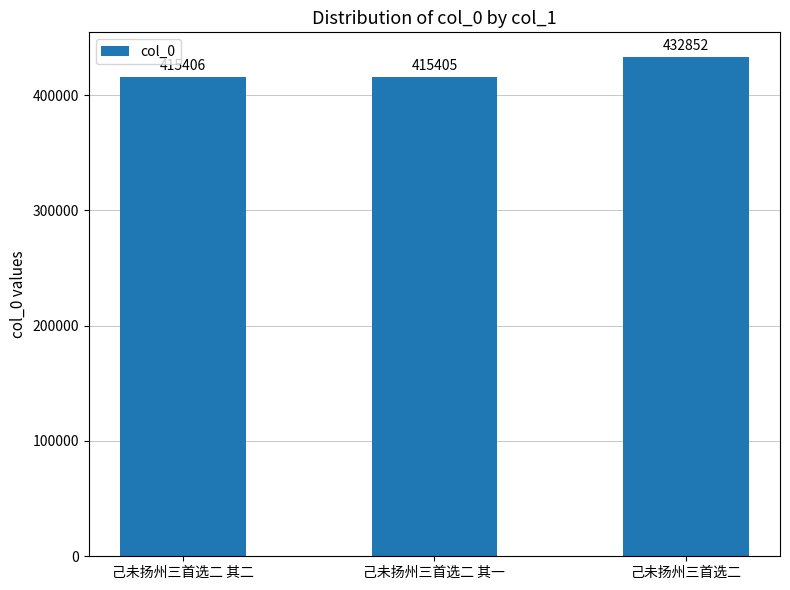

Reading left to right, extract all data points from this chart.

415406	415405	432852